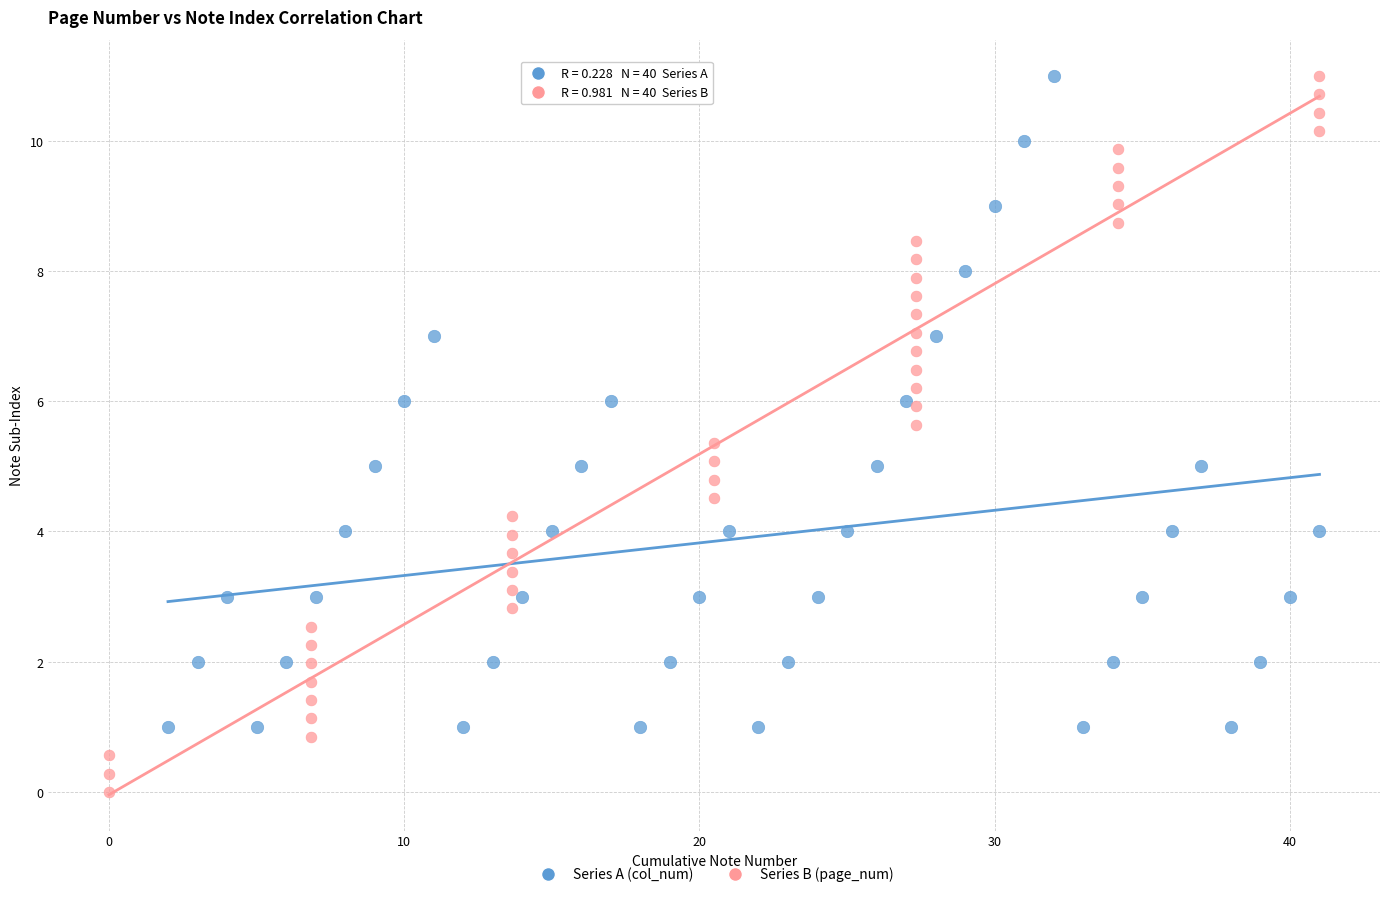

Which series contains the lowest Y value?

Series B (page_num)